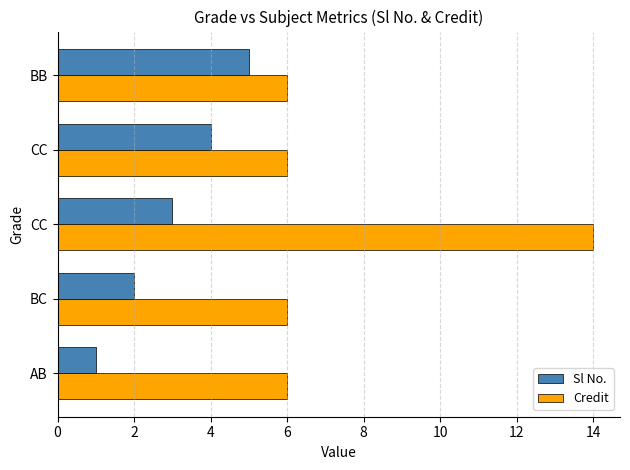

What are all the series names shown in the legend?

Sl No., Credit